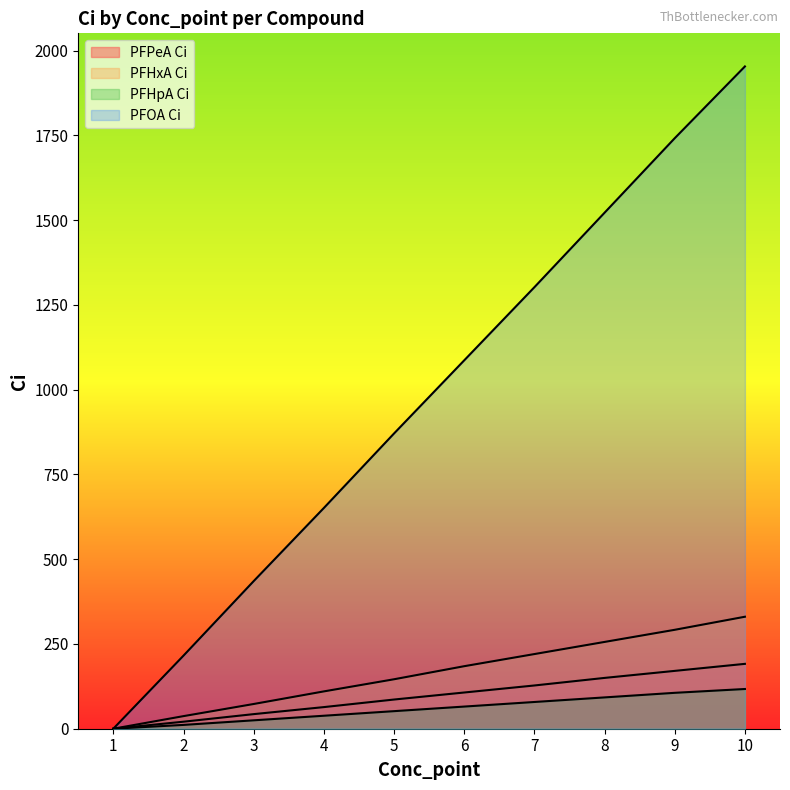

Which series has the largest total across all categories?

PFOA Ci